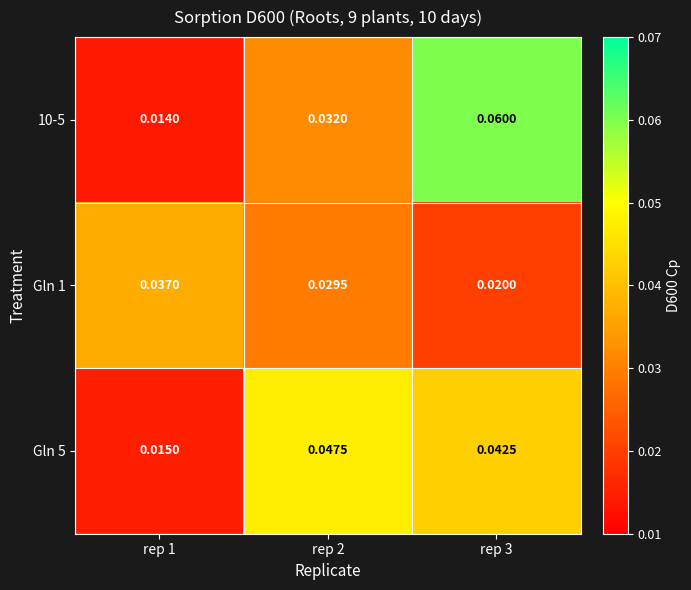

Which series changed the most between rep 1 and rep 2?

Gln 5